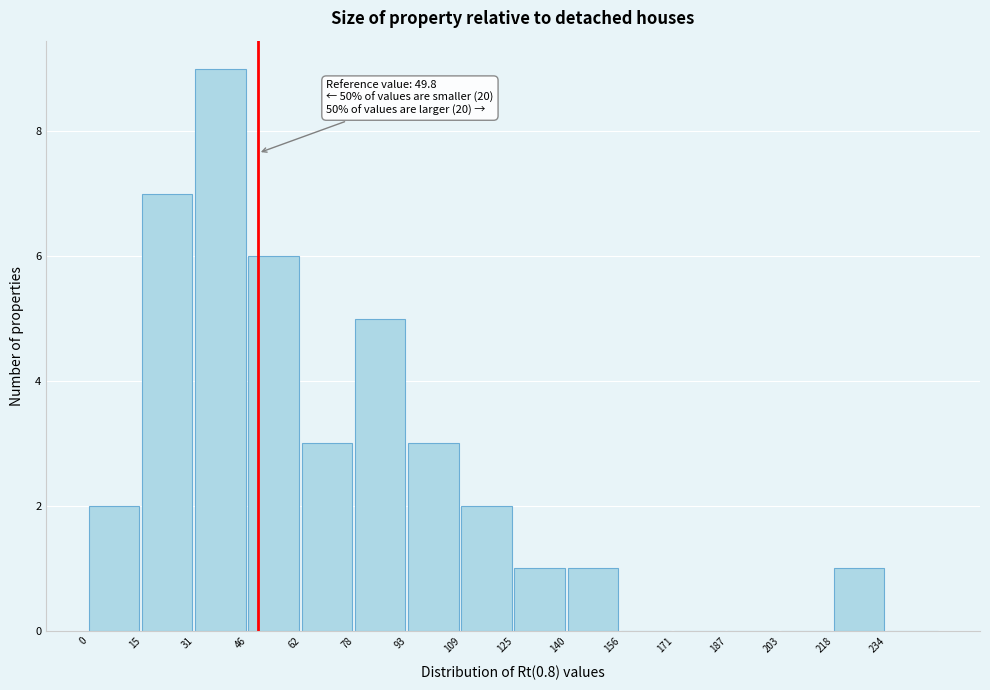

Which range on the x-axis has the tallest bar?

32 to 46